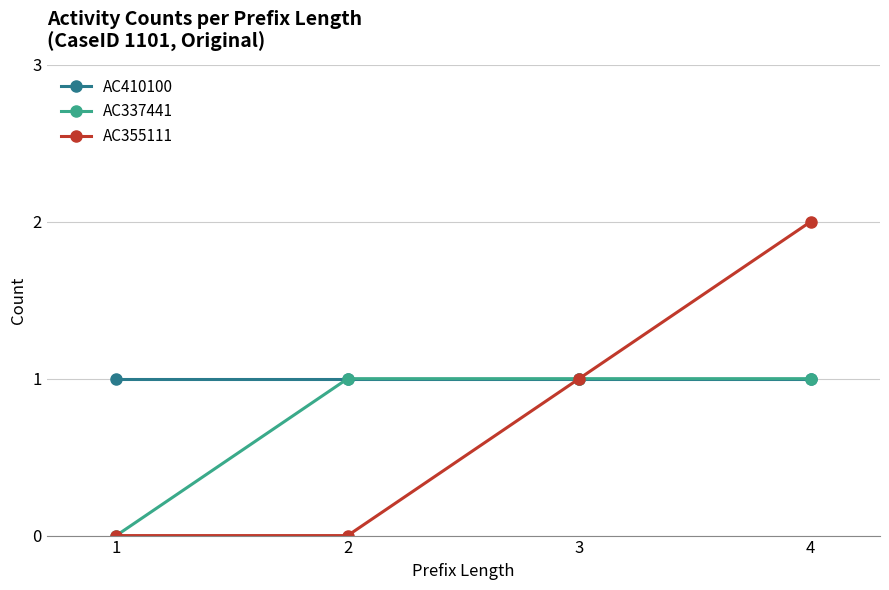

What is the sum of all AC410100 values?

4